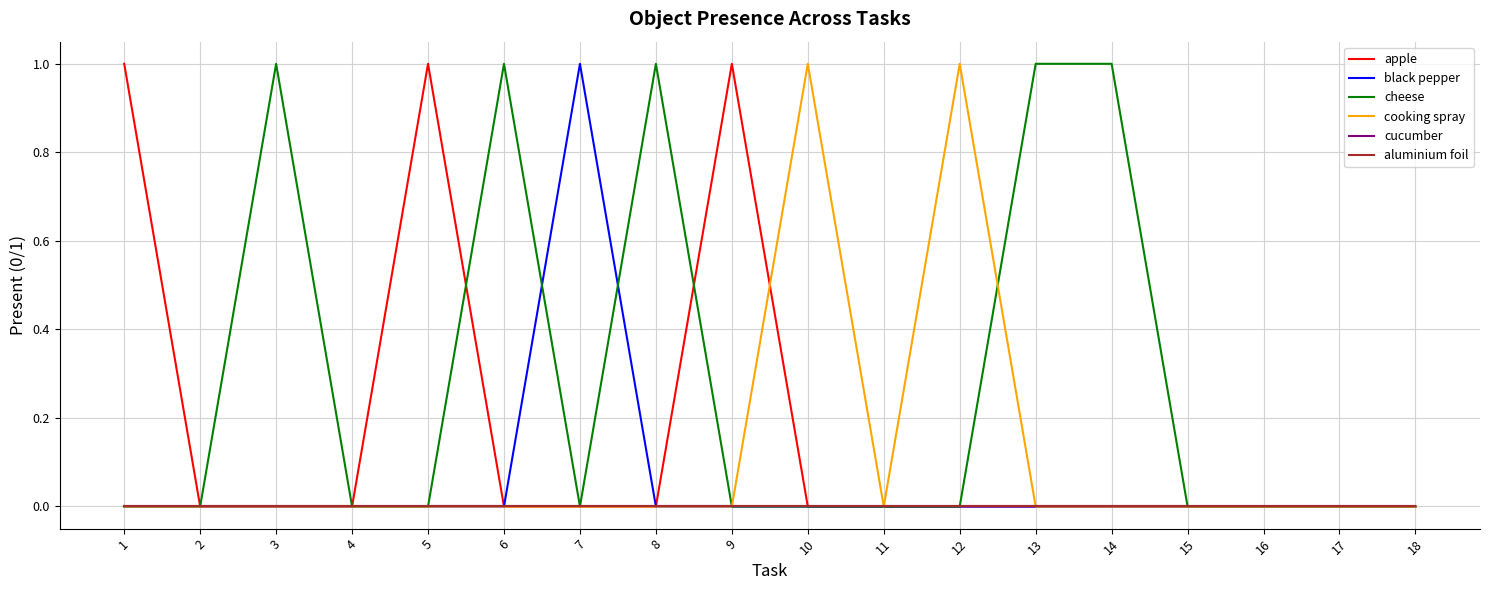

Reading right to left, extract all data points from this chart.

apple: 0	0	0	0	0	0	0	0	0	1	0	0	0	1	0	0	0	1
black pepper: 0	0	0	0	0	0	0	0	0	0	0	1	0	0	0	0	0	0
cheese: 0	0	0	0	1	1	0	0	0	0	1	0	1	0	0	1	0	0
cooking spray: 0	0	0	0	0	0	1	0	1	0	0	0	0	0	0	0	0	0
cucumber: 0	0	0	0	0	0	0	0	0	0	0	0	0	0	0	0	0	0
aluminium foil: 0	0	0	0	0	0	0	0	0	0	0	0	0	0	0	0	0	0